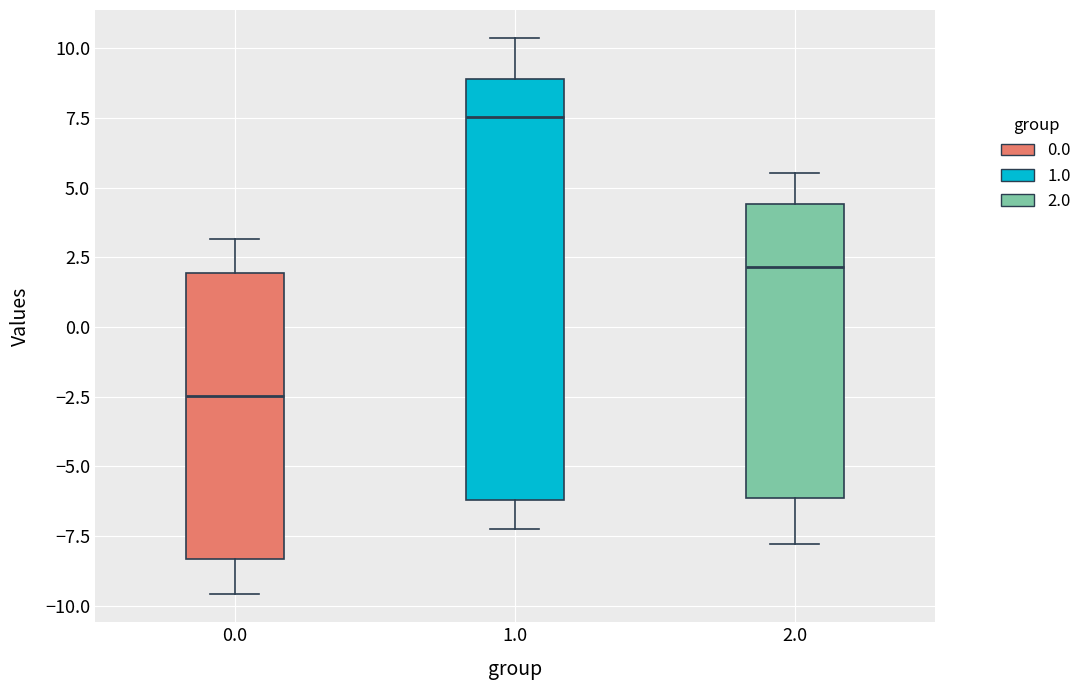

Comparing the boxes themselves (not the whiskers), which one is the tallest?

1.0